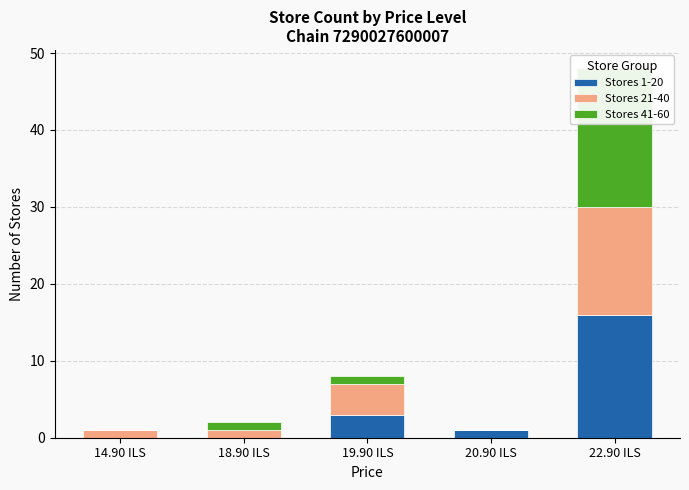

At which category is the sum across all series the highest?

22.90 ILS